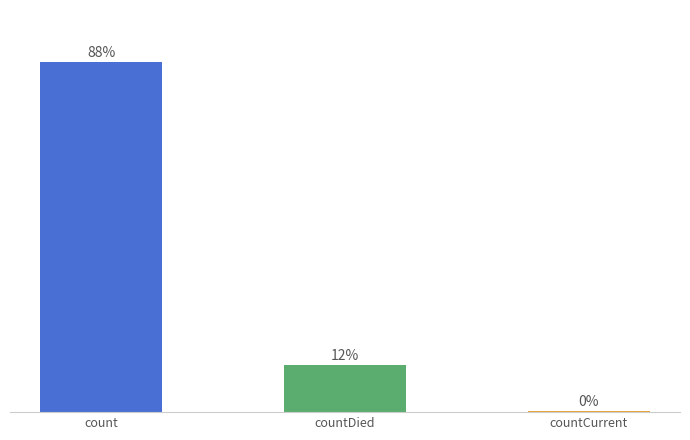

What is the label of the 1st bar from the left?

count